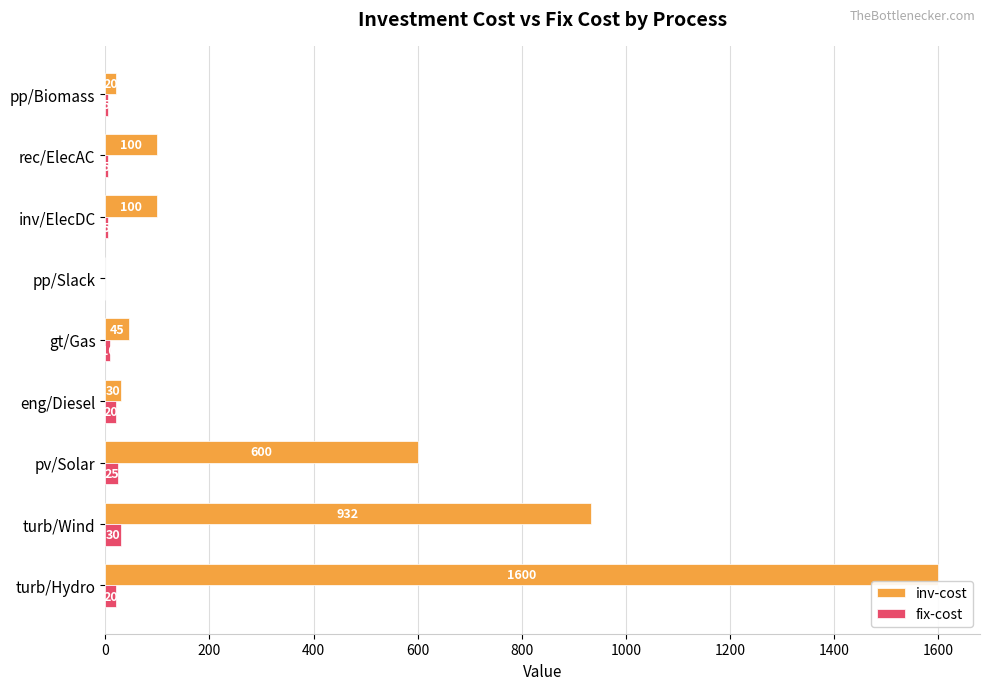

What is the sum of all fix-cost values?

120